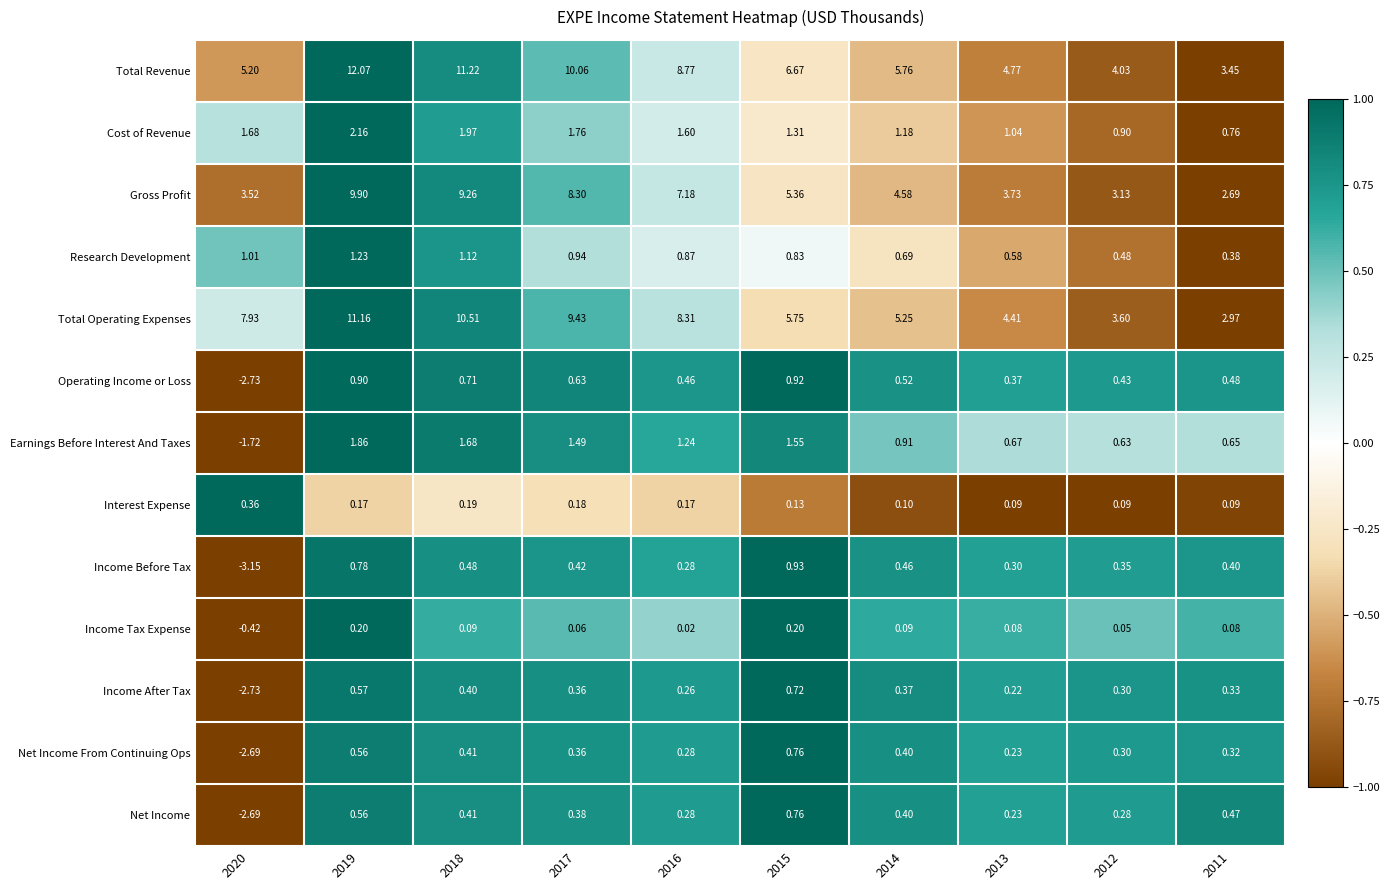

Which series has the widest spread of values?

Total Revenue